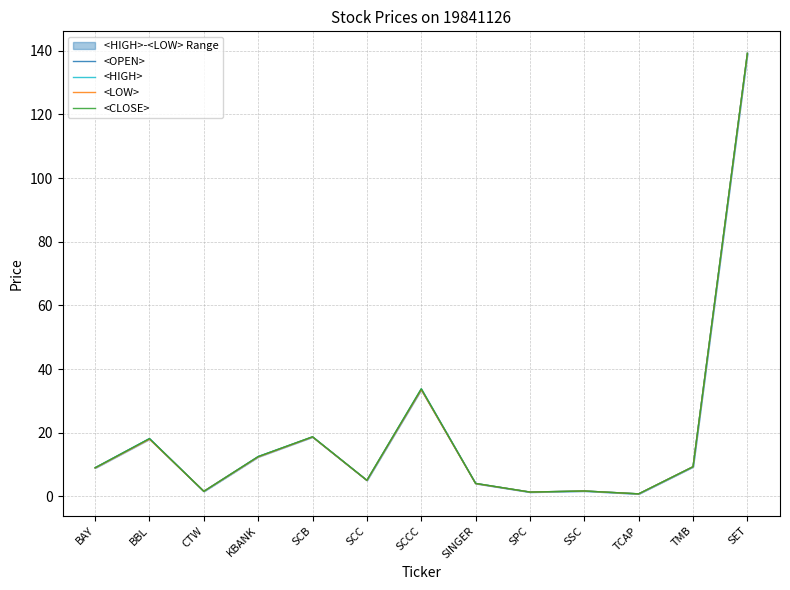

What value does the <HIGH> series have at SINGER?

4.1